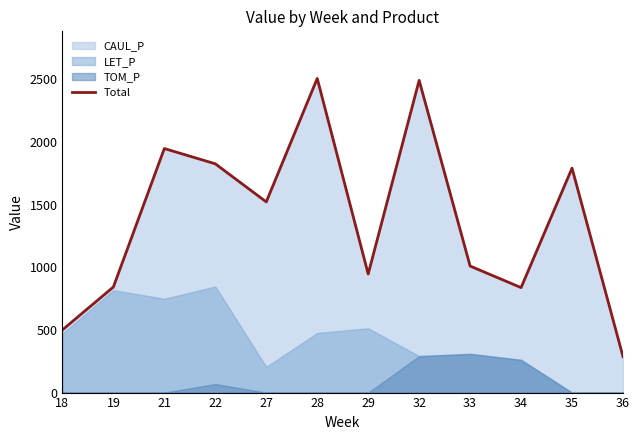

The chart shows a value of 2505.4 at 28. True or false?

True